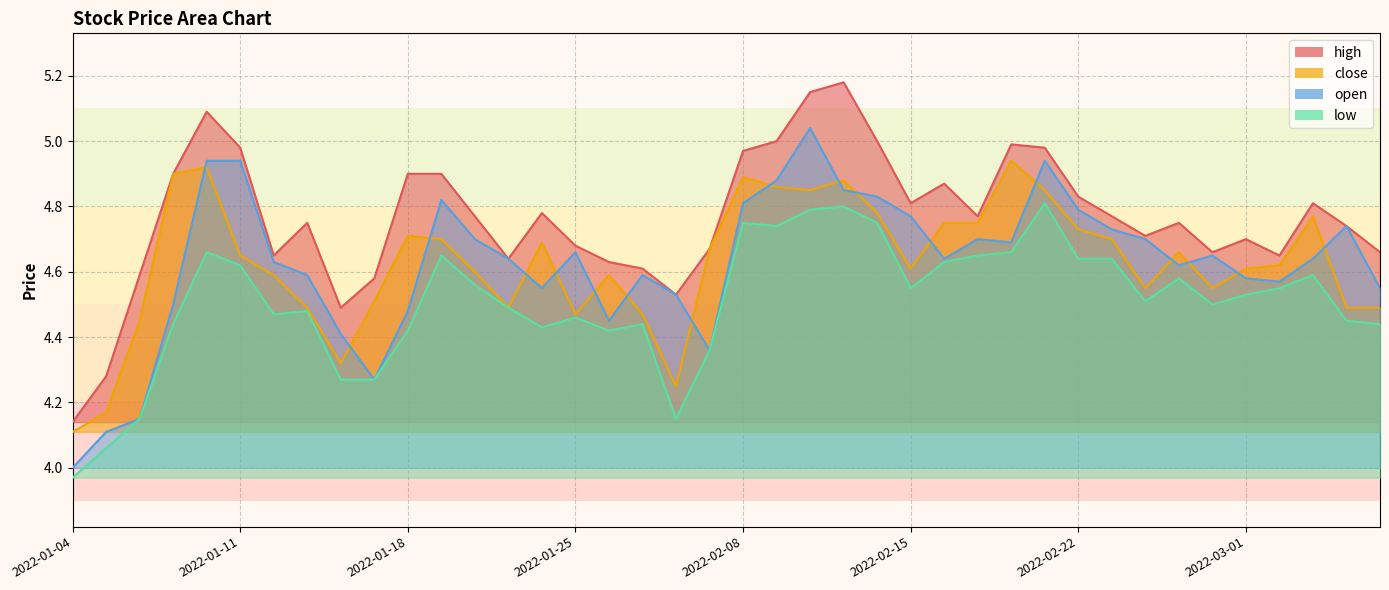

Count the number of data series in this chart.

4